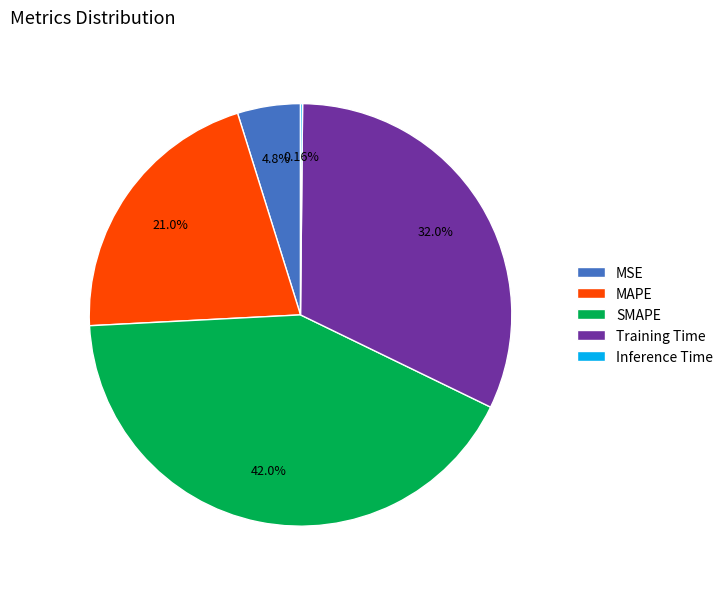

Is the sum of SMAPE and Training Time greater than half?

Yes